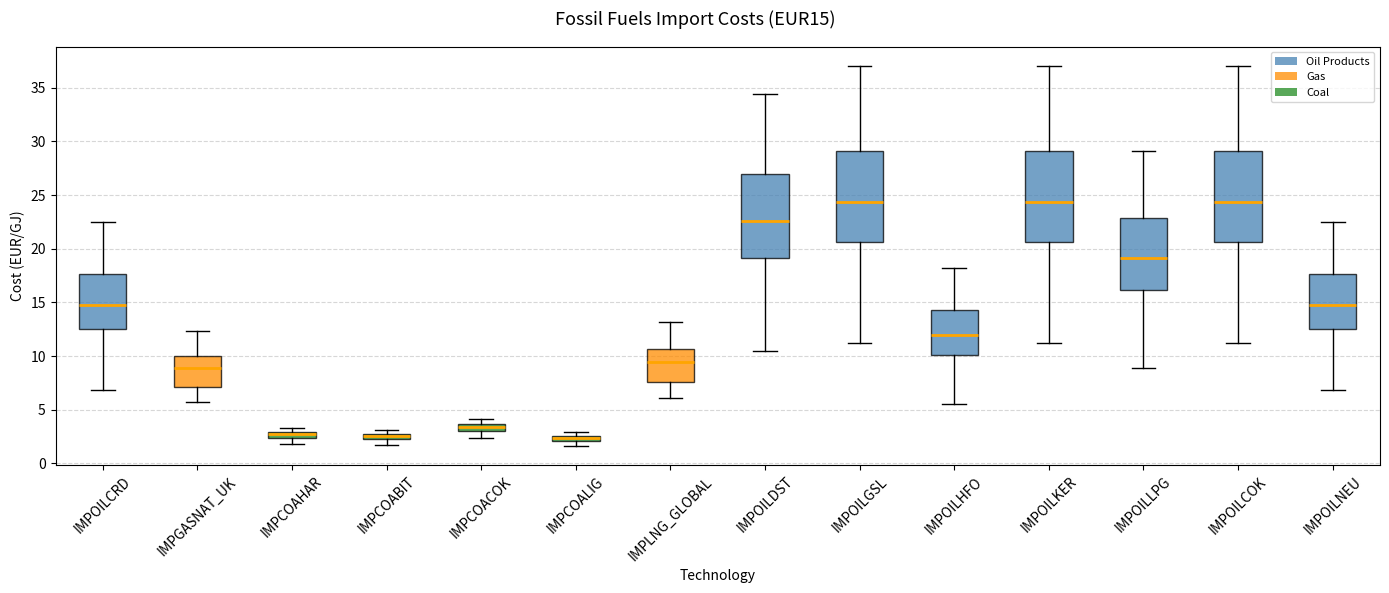

Where does the upper whisker of the box for IMPOILCRD end on the y-axis? The values are not printed on the chart, so give them approximately, as read against the axis.

22.5